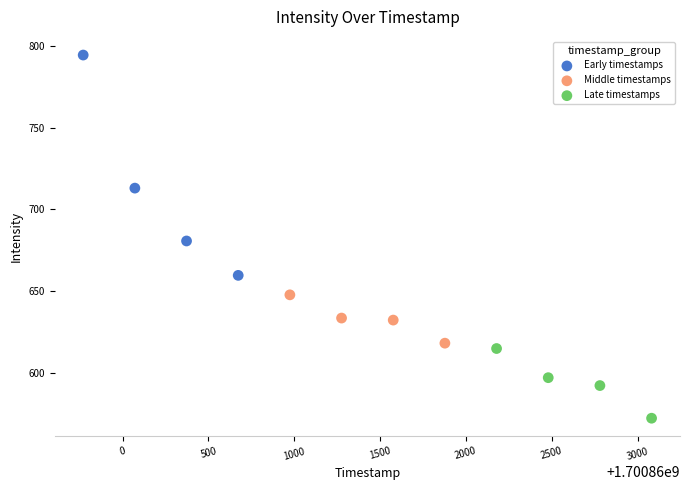

What are all the series names shown in the legend?

Early timestamps, Middle timestamps, Late timestamps